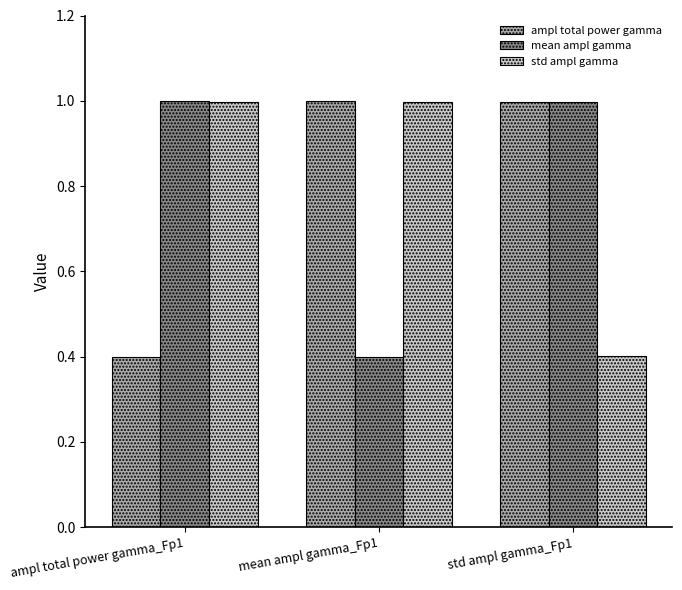

How many series are shown in this chart?

3